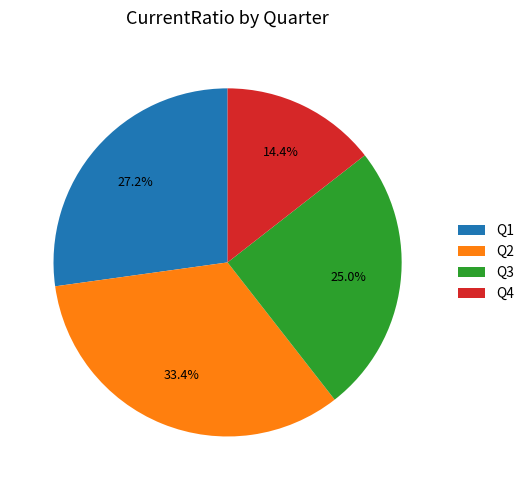

True or false: Q3 accounts for 20% of the total.

False